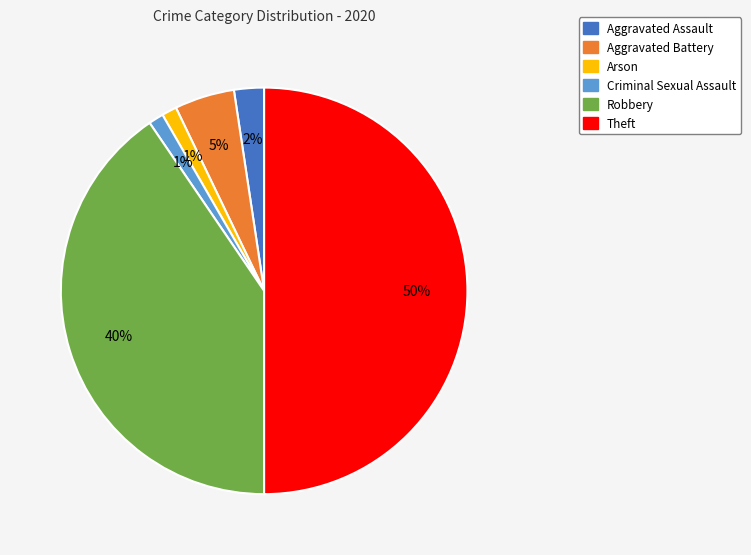

What percentage is the Arson slice, to the nearest percent?

1%